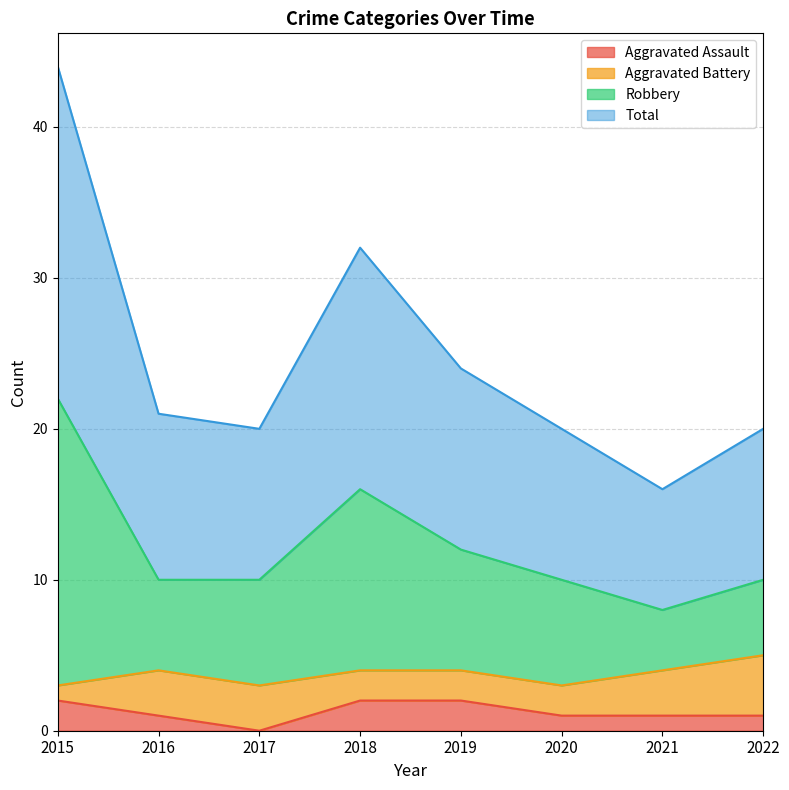

At which category does the chart reach its minimum across all series?

2017